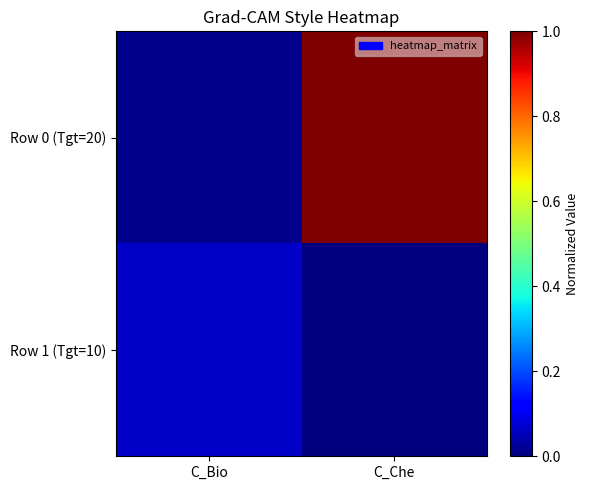

What is the total value across all series at C_Che?

1.0